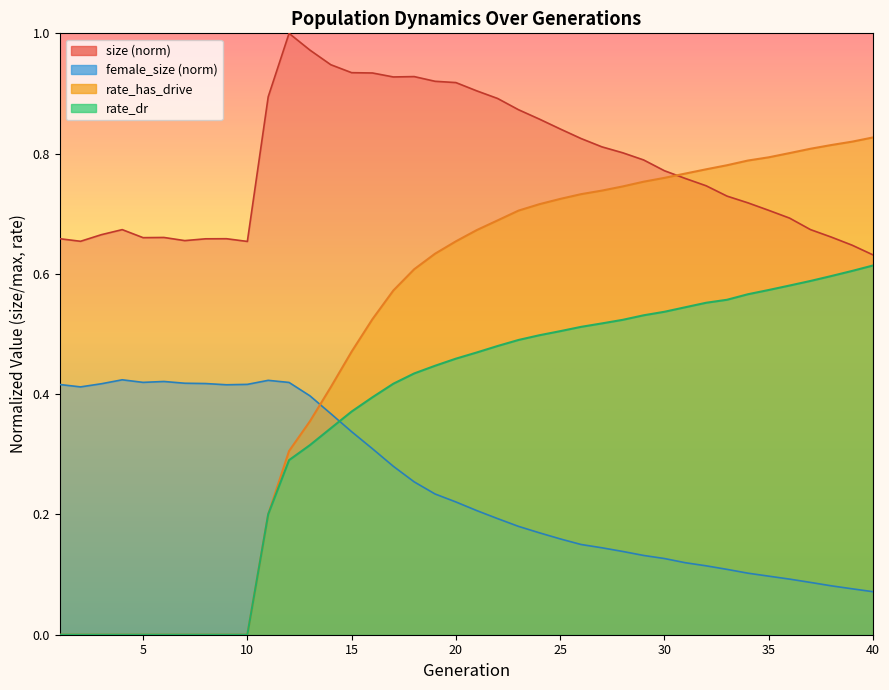

What is the maximum value for size?

1.0